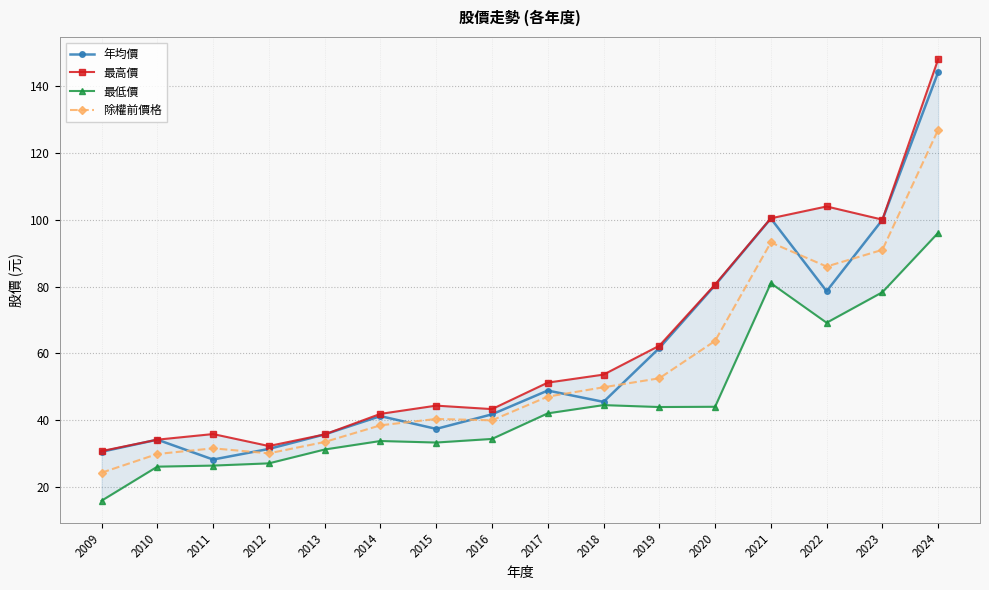

What is the difference between the second highest and second lowest values in the 除權前價格 series?

63.4